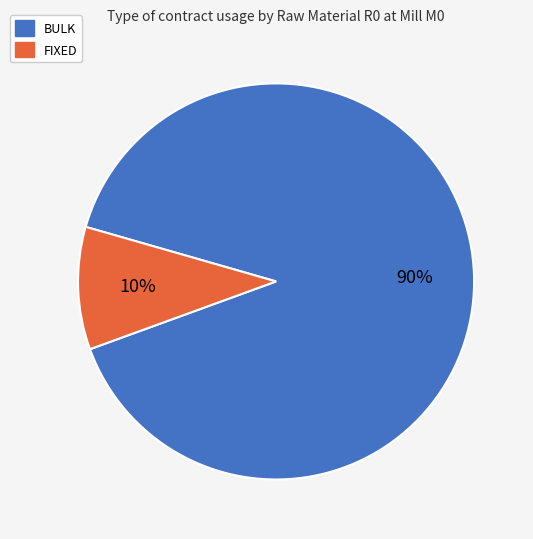

Does BULK represent more than half of the total?

Yes